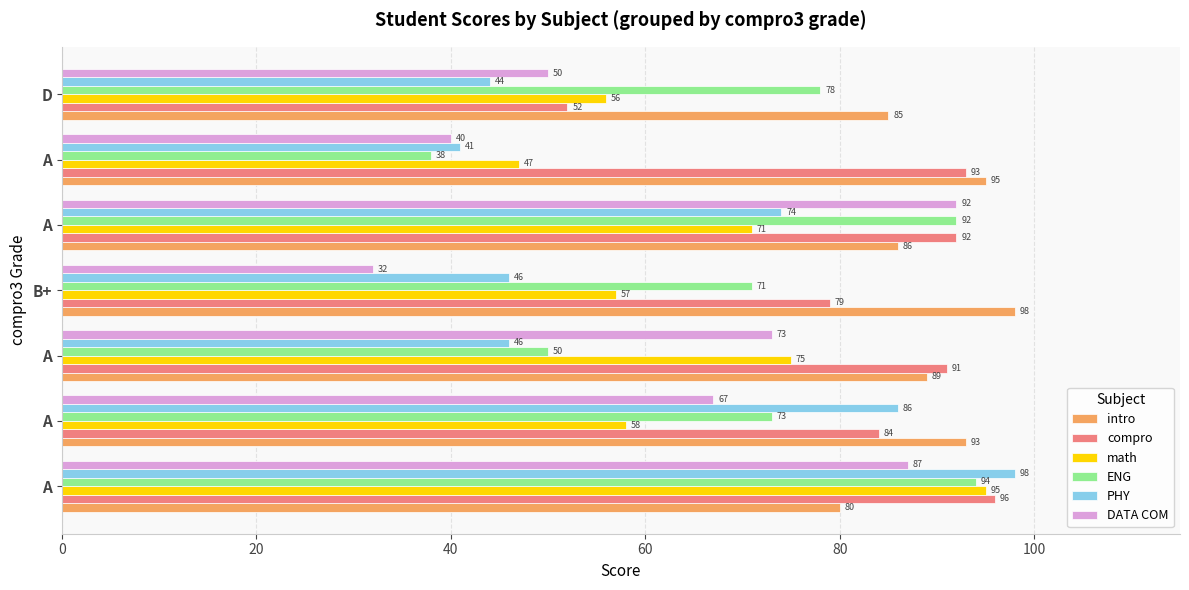

Reading right to left, what are all the values shown in this chart?

intro: 120=85	100=95	80=86	60=98	40=89	20=93	0=80
compro: 120=52	100=93	80=92	60=79	40=91	20=84	0=96
math: 120=56	100=47	80=71	60=57	40=75	20=58	0=95
ENG: 120=78	100=38	80=92	60=71	40=50	20=73	0=94
PHY: 120=44	100=41	80=74	60=46	40=46	20=86	0=98
DATA COM: 120=50	100=40	80=92	60=32	40=73	20=67	0=87